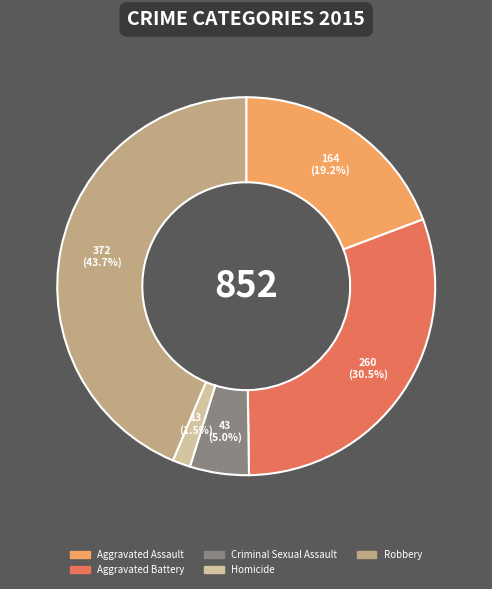

Which has a higher value, Criminal Sexual Assault or Aggravated Battery?

Aggravated Battery